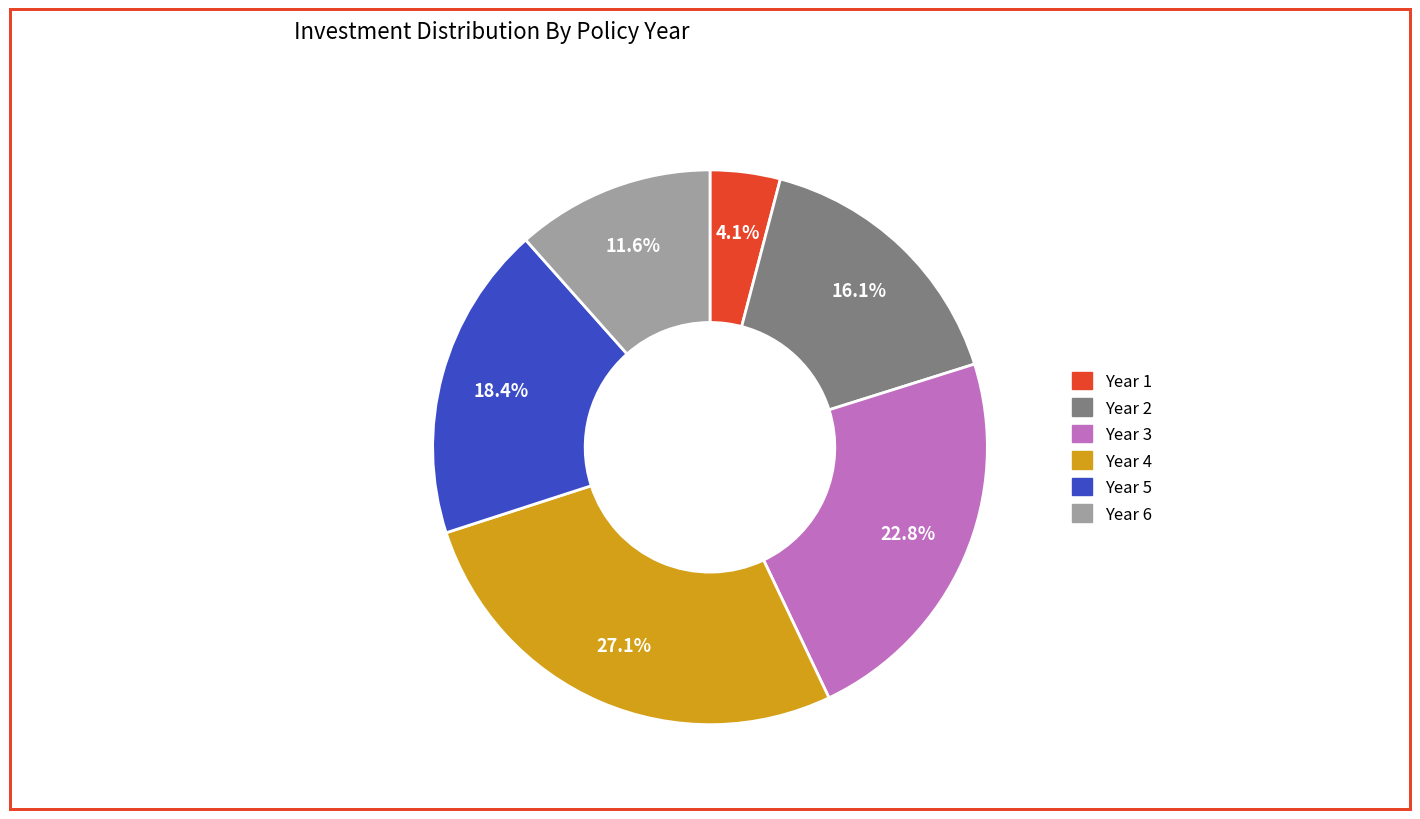

To the nearest percent, what percentage of the pie is Year 2?

16%